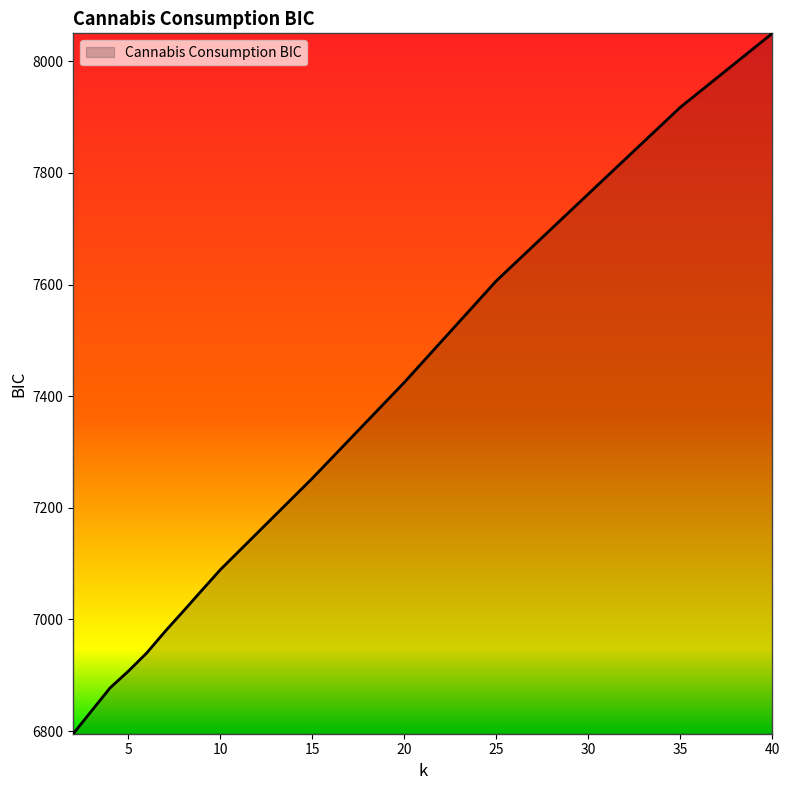

What is the difference between the maximum and minimum values?

1254.6